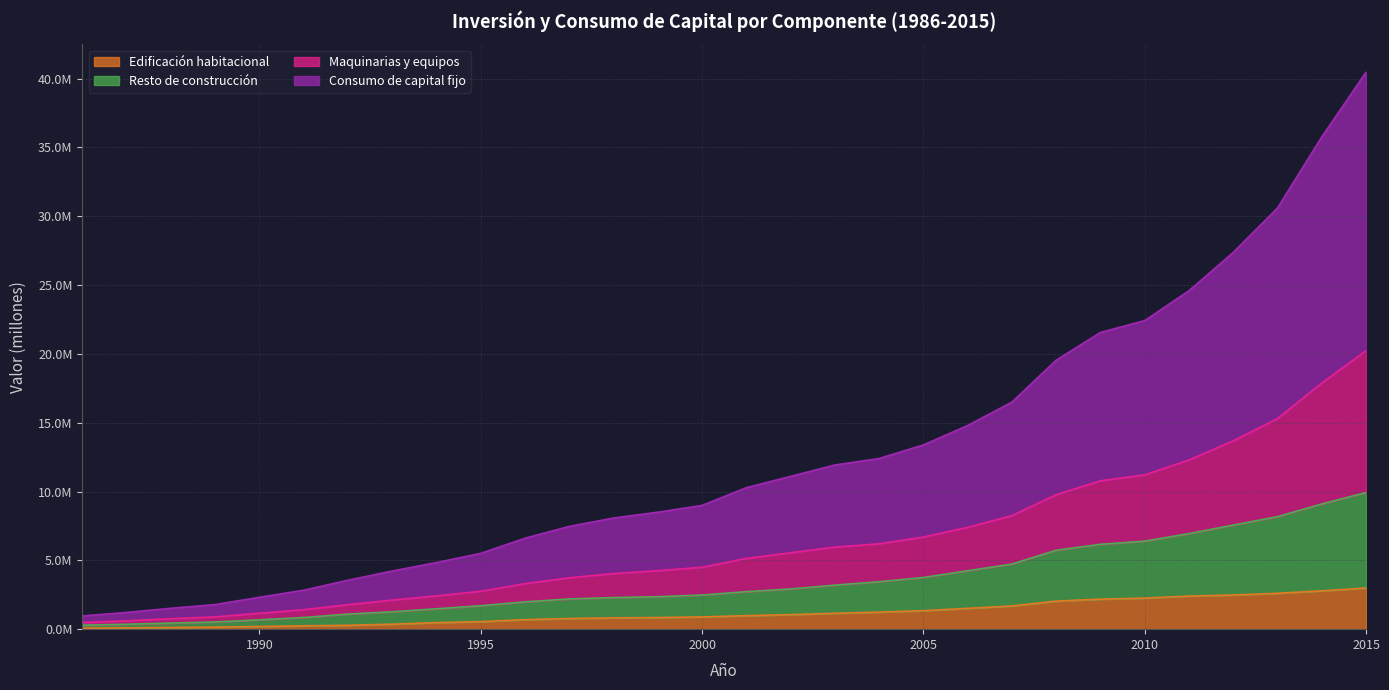

True or false: Edificación habitacional and Consumo de capital fijo cross at least once.

False